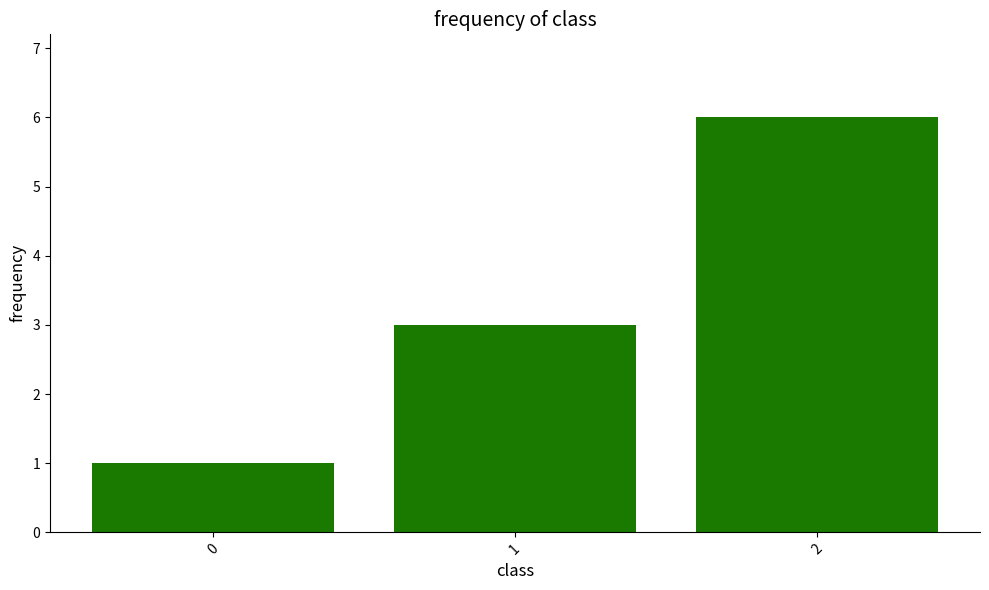

List the labels in order of value, smallest first.

0, 1, 2